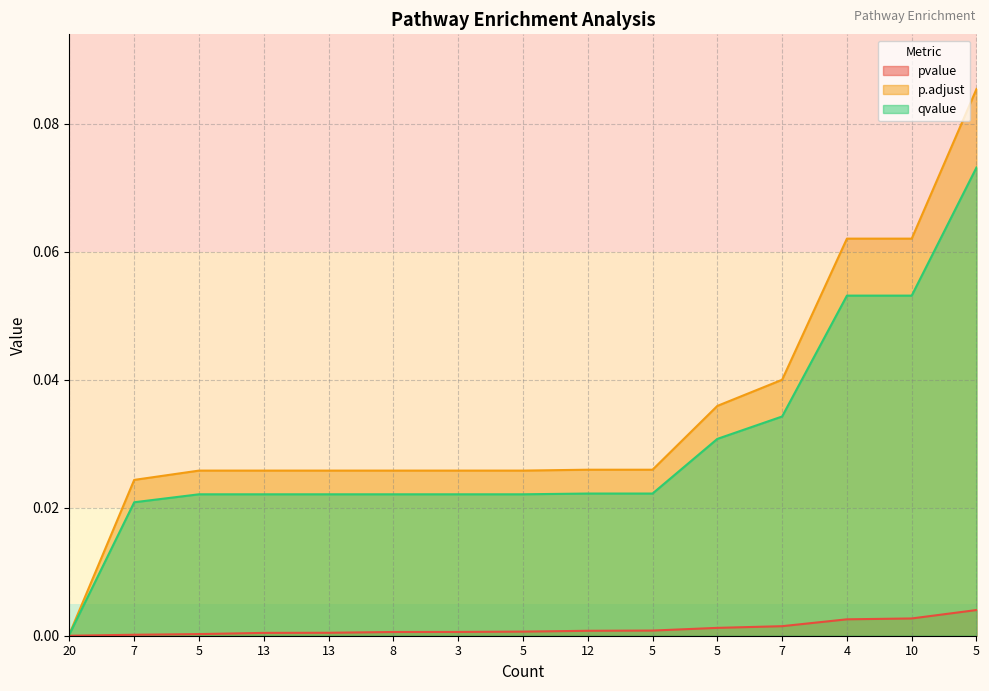

True or false: qvalue has more than 1 interior local peaks.

False